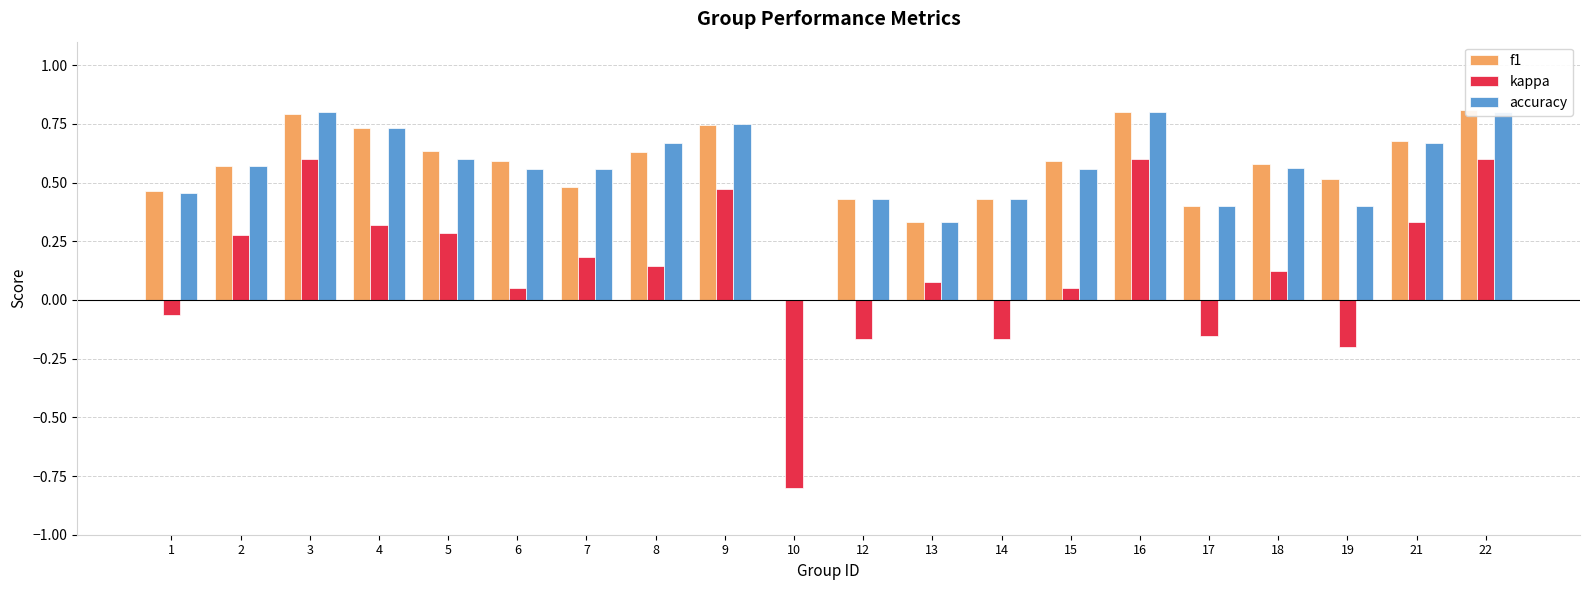

Reading left to right, extract all data points from this chart.

f1: 0.5	0.6	0.8	0.7	0.6	0.6	0.5	0.6	0.7	0.0	0.4	0.3	0.4	0.6	0.8	0.4	0.6	0.5	0.7	0.8
kappa: -0.1	0.3	0.6	0.3	0.3	0.1	0.2	0.1	0.5	-0.8	-0.2	0.1	-0.2	0.1	0.6	-0.2	0.1	-0.2	0.3	0.6
accuracy: 0.5	0.6	0.8	0.7	0.6	0.6	0.6	0.7	0.8	0.0	0.4	0.3	0.4	0.6	0.8	0.4	0.6	0.4	0.7	0.8